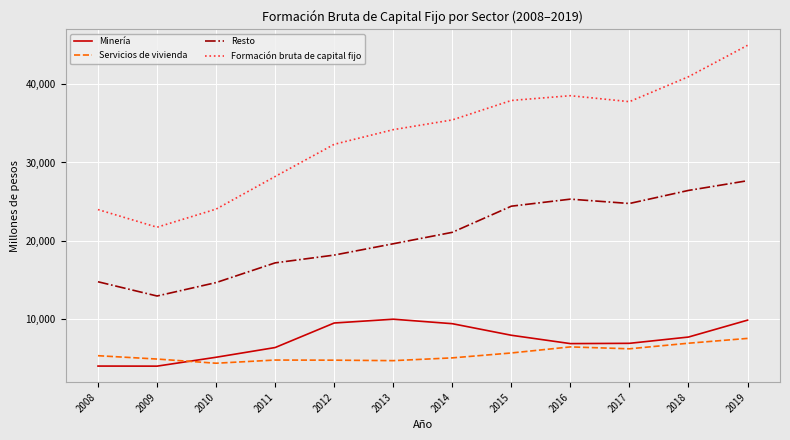

True or false: Servicios de vivienda has more than 0 interior local peaks.

True